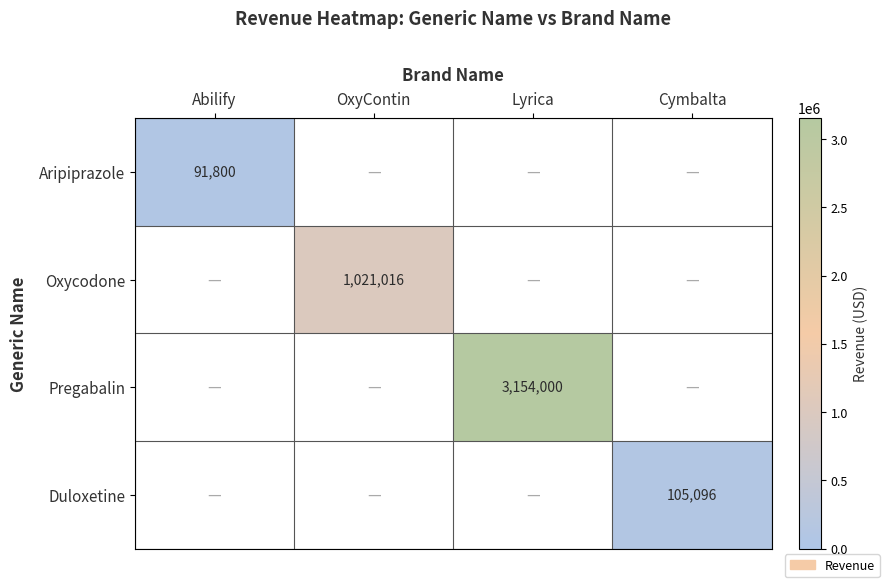

What is the maximum value shown in the chart?

3154000